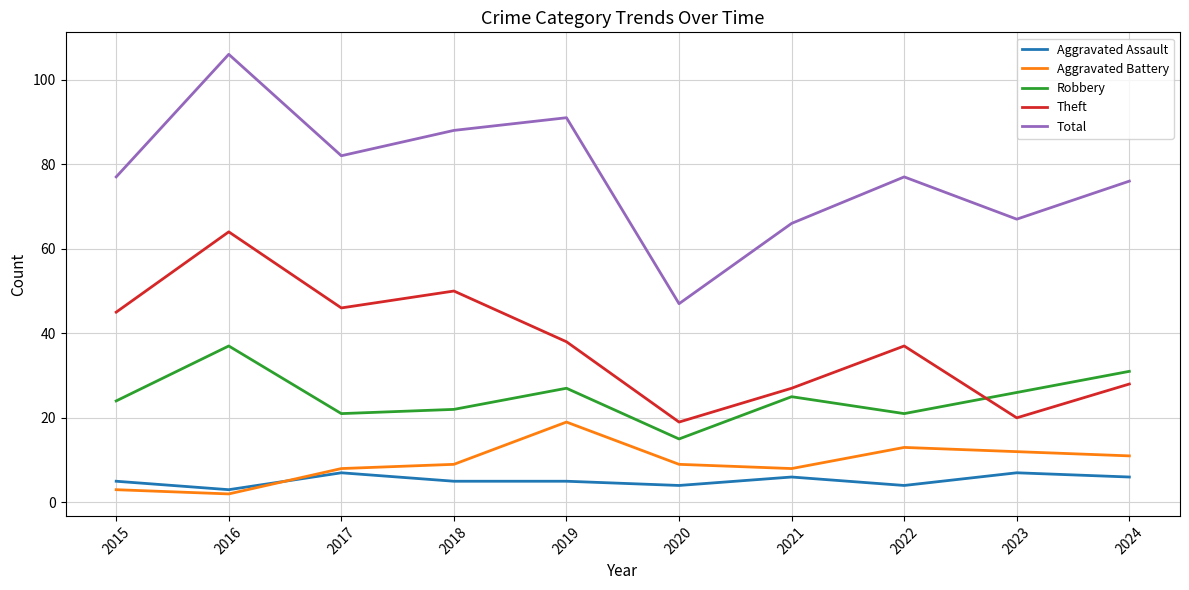

Which category has the highest value in the Total series?

2016